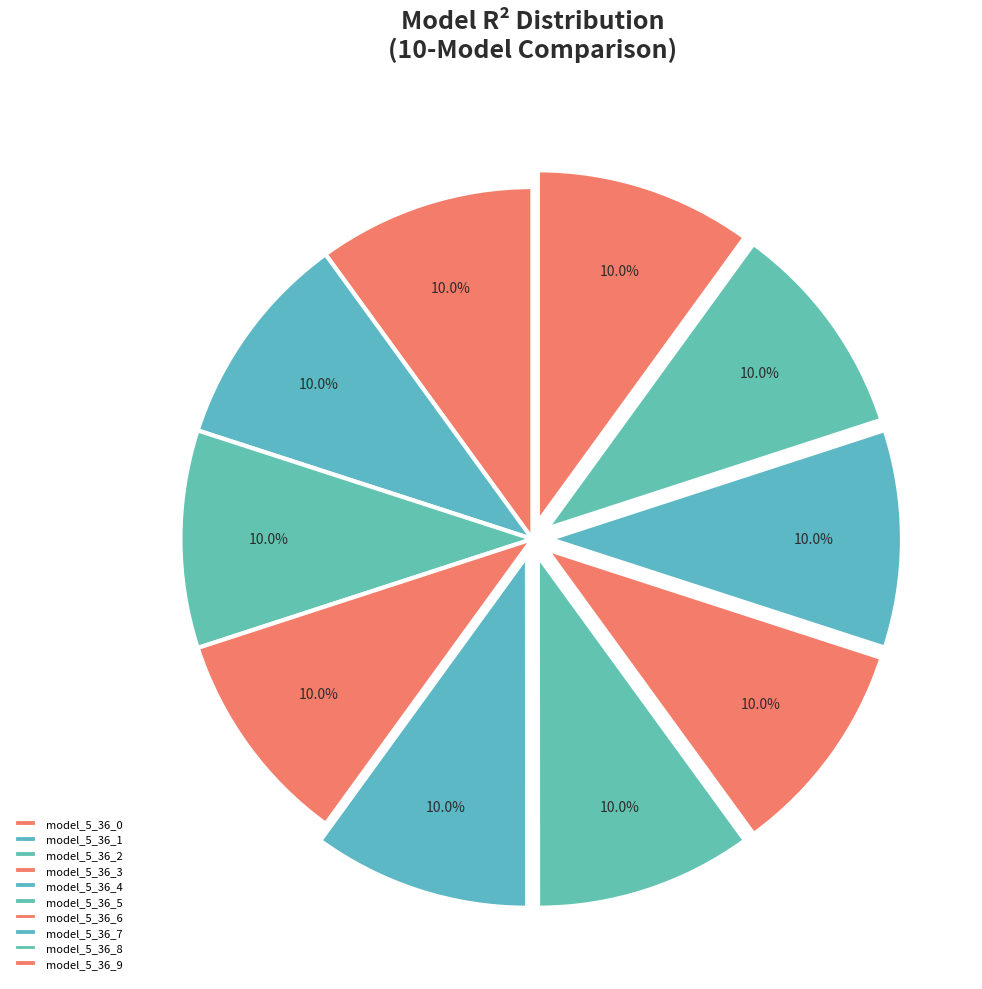

To the nearest percent, what is the combined percentage of model_5_36_8 and model_5_36_7?

20%